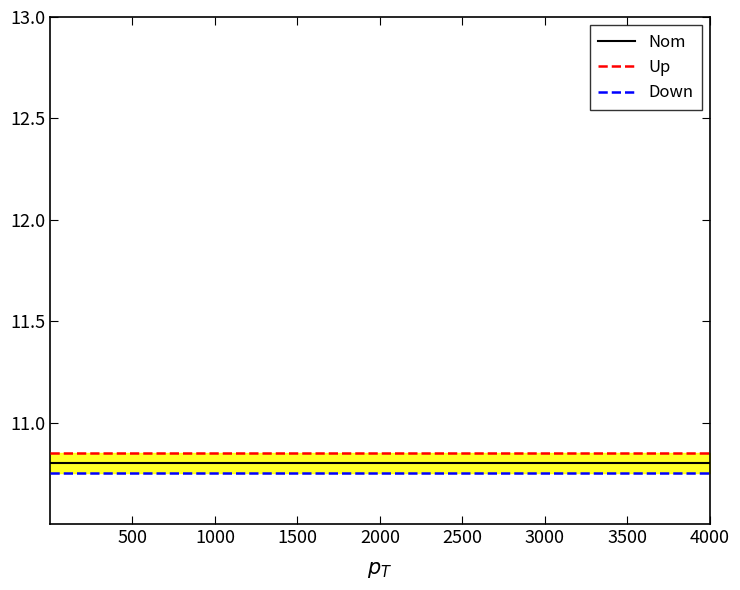

At which category is the sum across all series the highest?

500